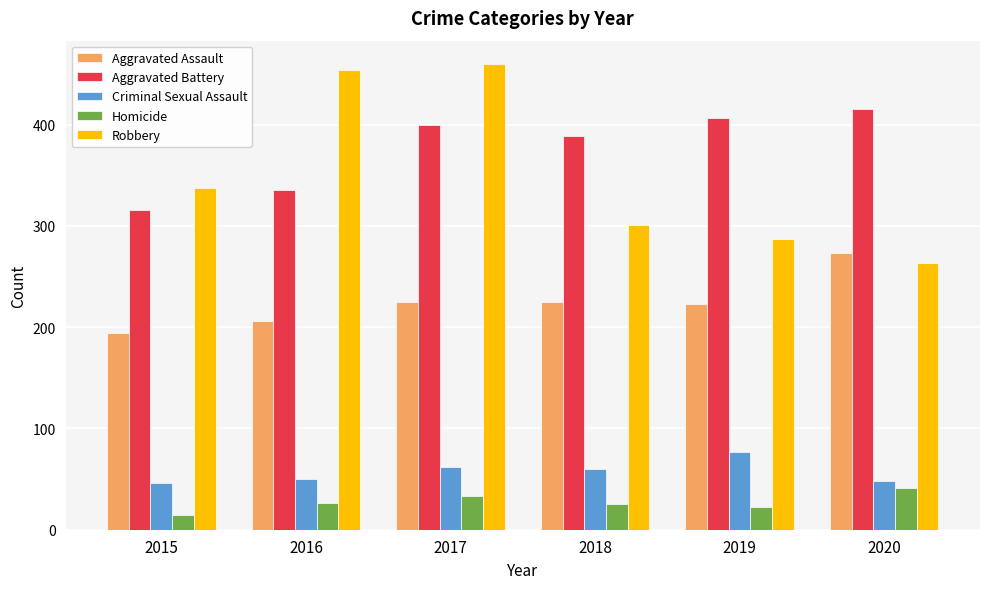

What is the average value of the Criminal Sexual Assault series?

57